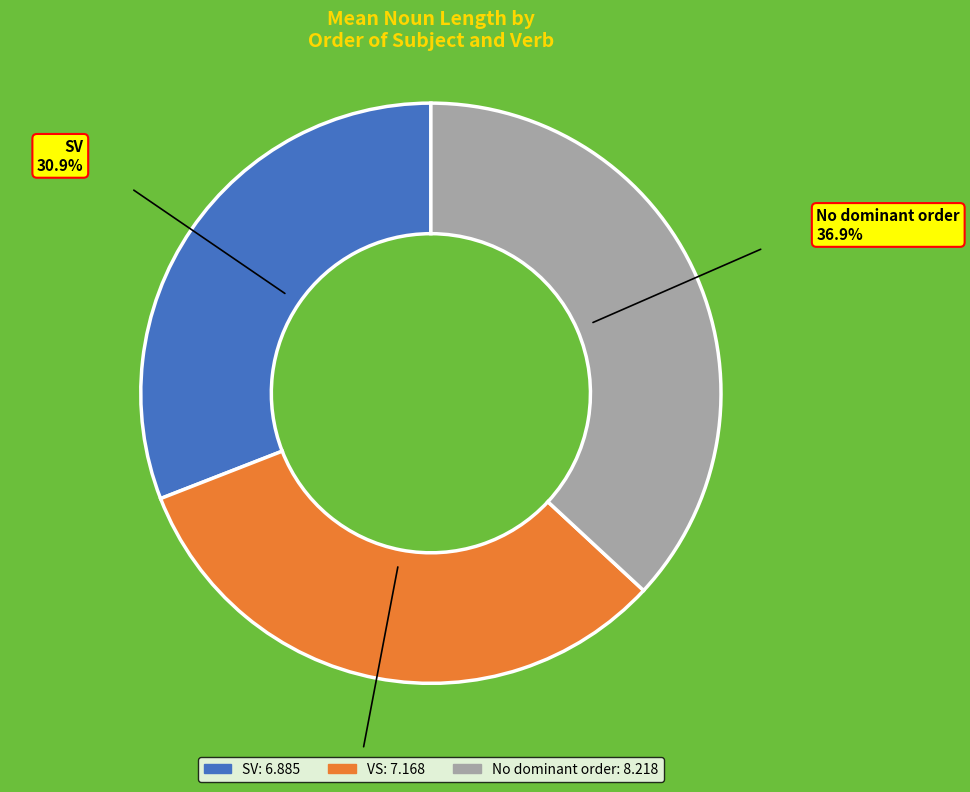

Count the number of slices in the pie.

3